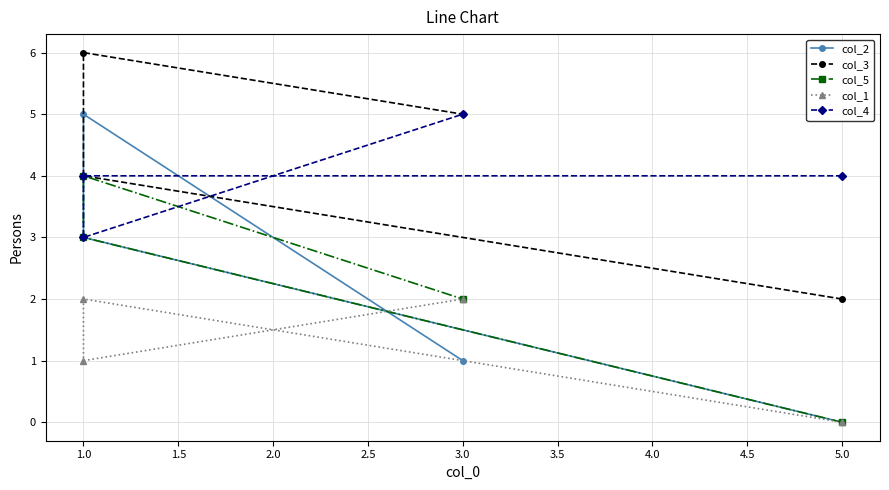

How many col_4 values are between 4 and 5?

3